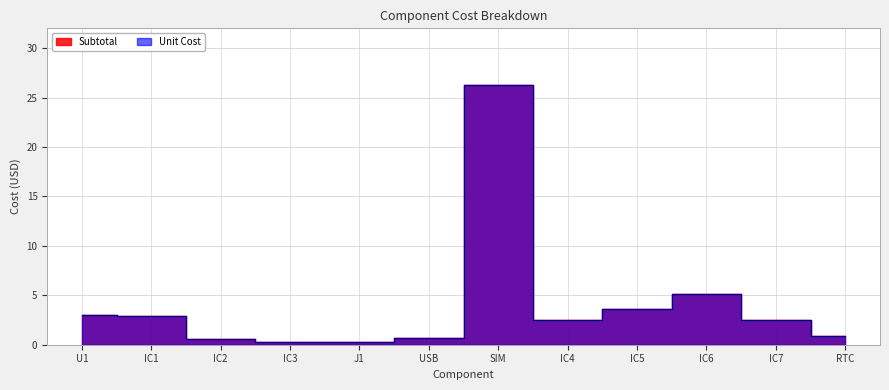

The Subtotal series shows 2.2 at IC6. True or false?

False